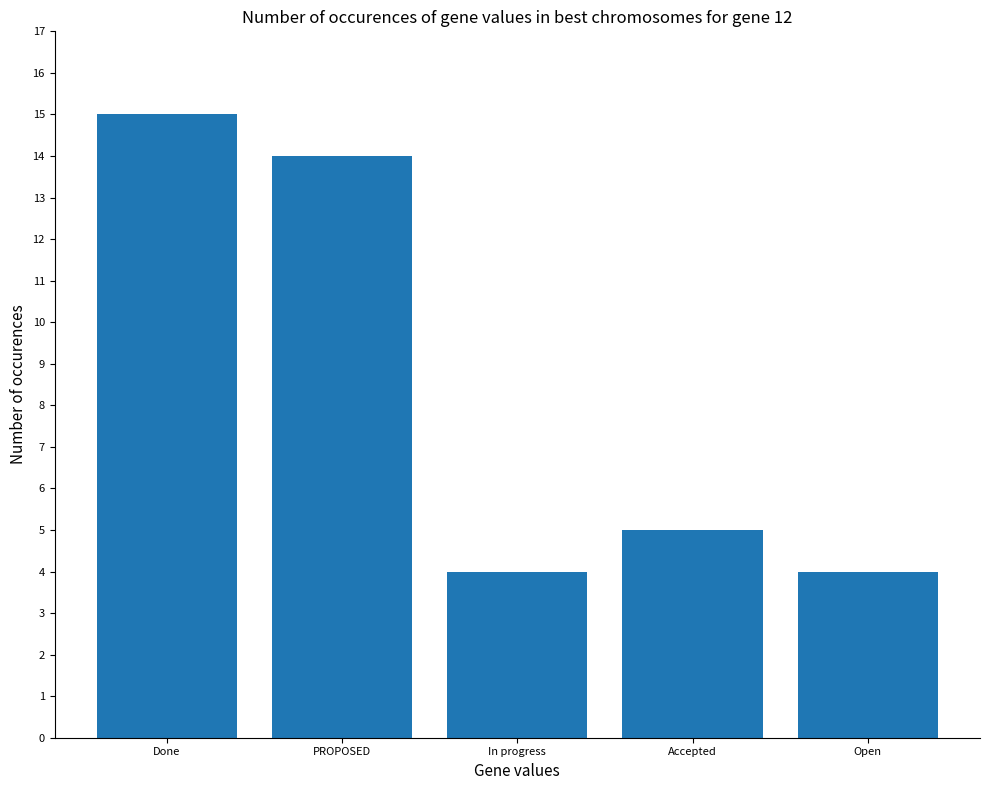

What is the label of the 4th bar from the left?

Accepted